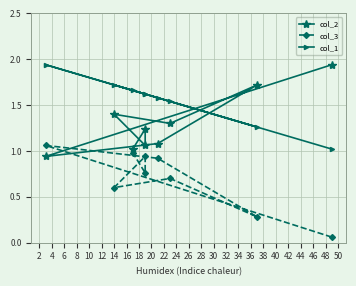

Count the number of categories in the chart.

9